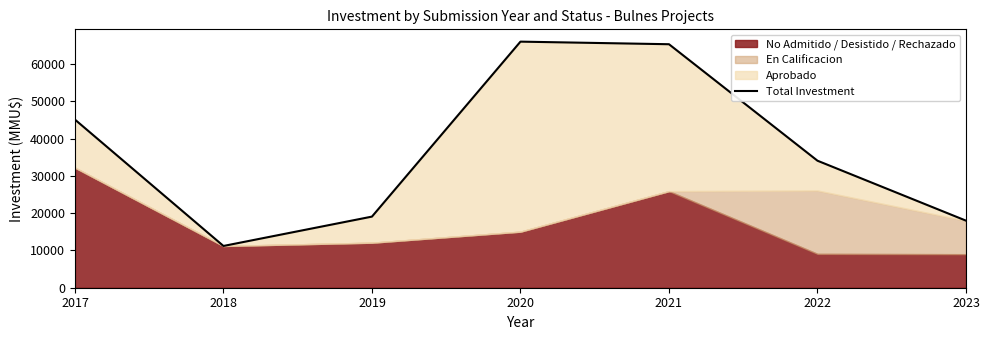

The chart shows a value of 18000 at 2023. True or false?

True